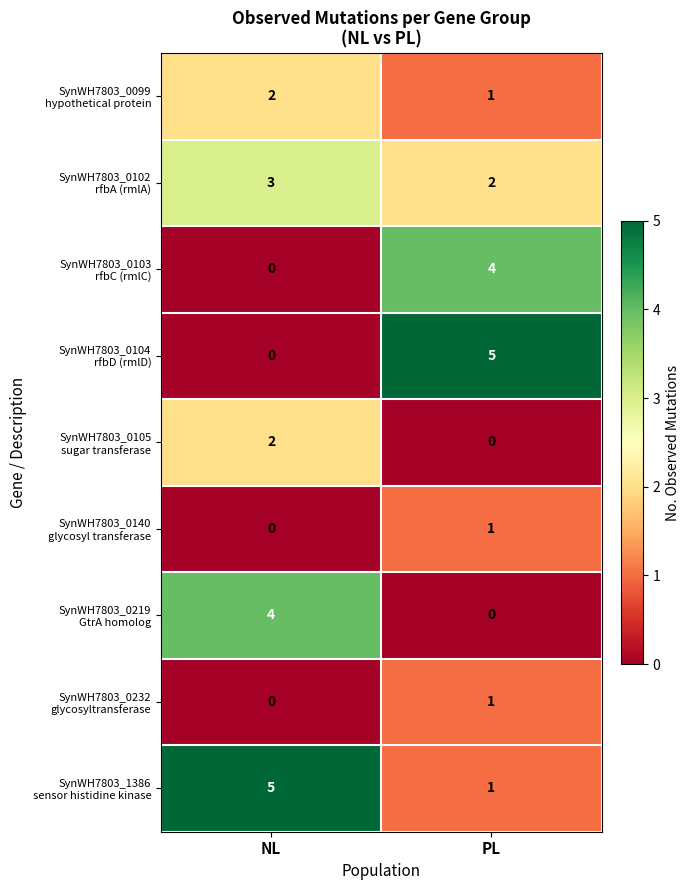

How many data points does each series have?

2